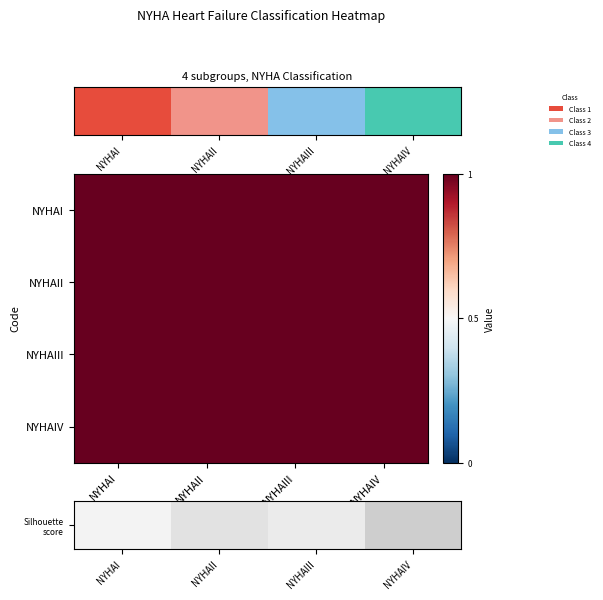

What is the highest value of the NYHAII series?

1.0